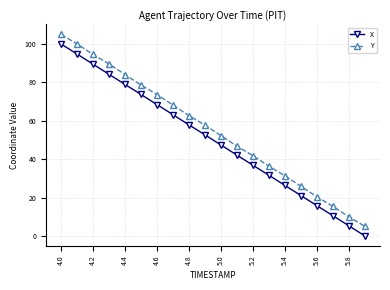

Reading right to left, transcribe all the data shown in this chart.

X: 0.0	5.3	10.6	15.8	21.1	26.3	31.6	36.8	42.1	47.4	52.7	57.9	63.2	68.4	73.7	78.9	84.2	89.5	94.8	100.0
Y: 5.0	9.9	15.4	20.4	25.9	31.4	36.3	41.8	46.8	52.3	57.7	62.7	68.2	73.7	78.6	84.1	89.6	94.6	100.1	105.0